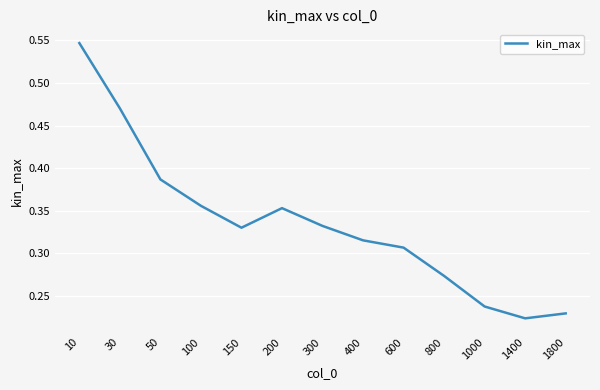

At which category does the data reach its first local peak?

200